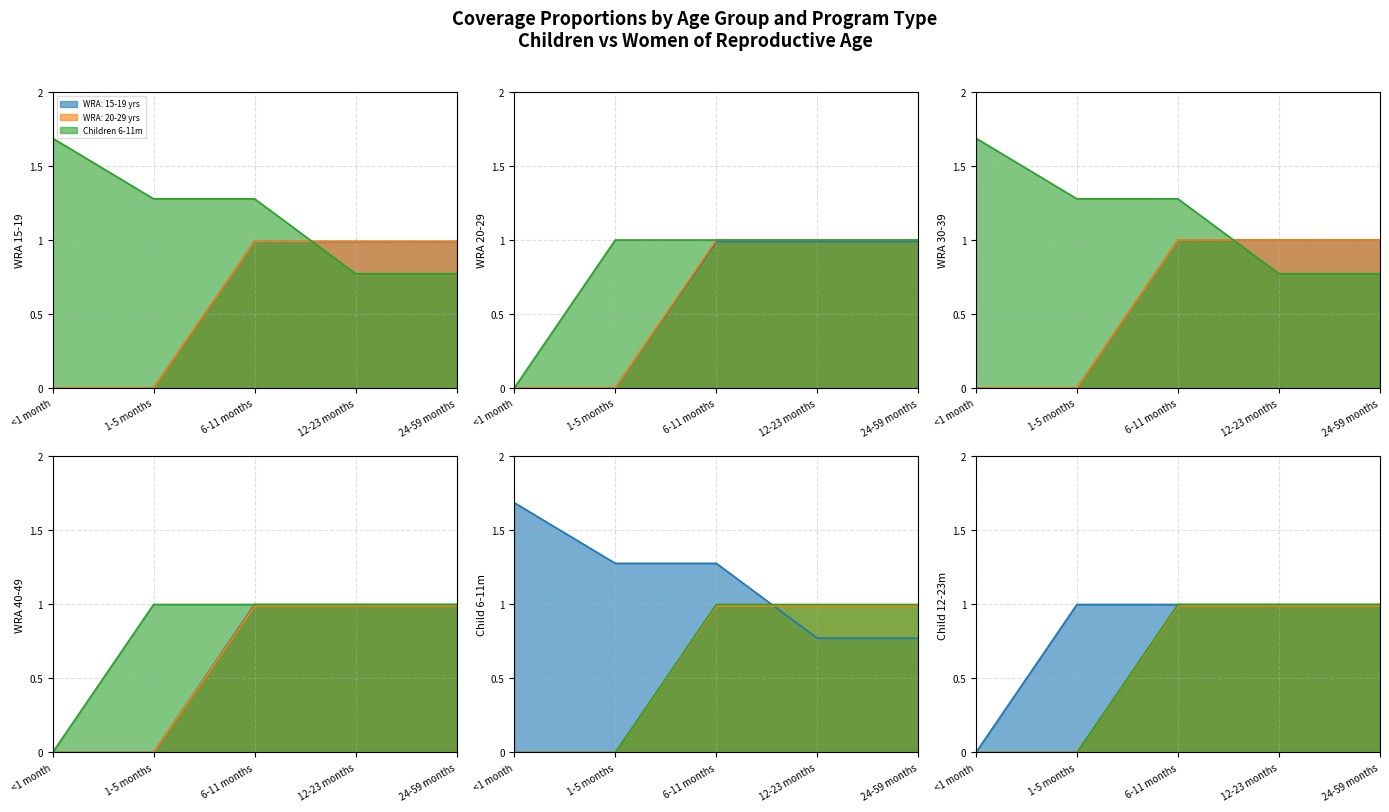

True or false: WRA: 20-29 years and WRA: 30-39 years cross at least once.

False